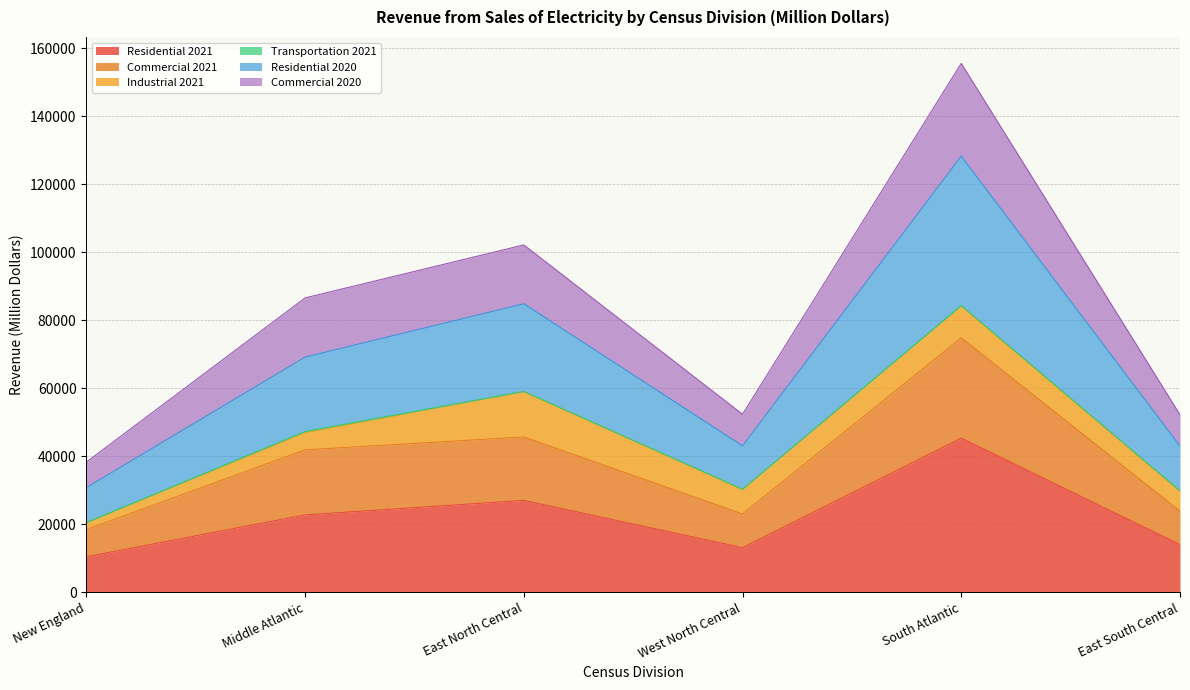

How many data points in Residential 2021 are above 22780?

2